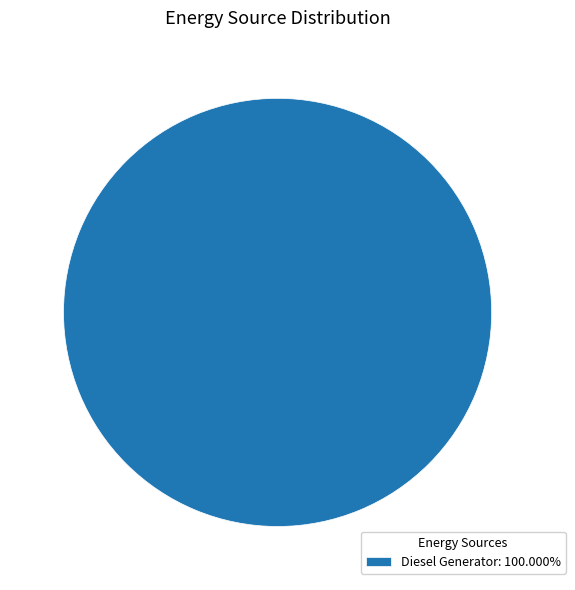

Is there a majority slice in this chart?

Yes